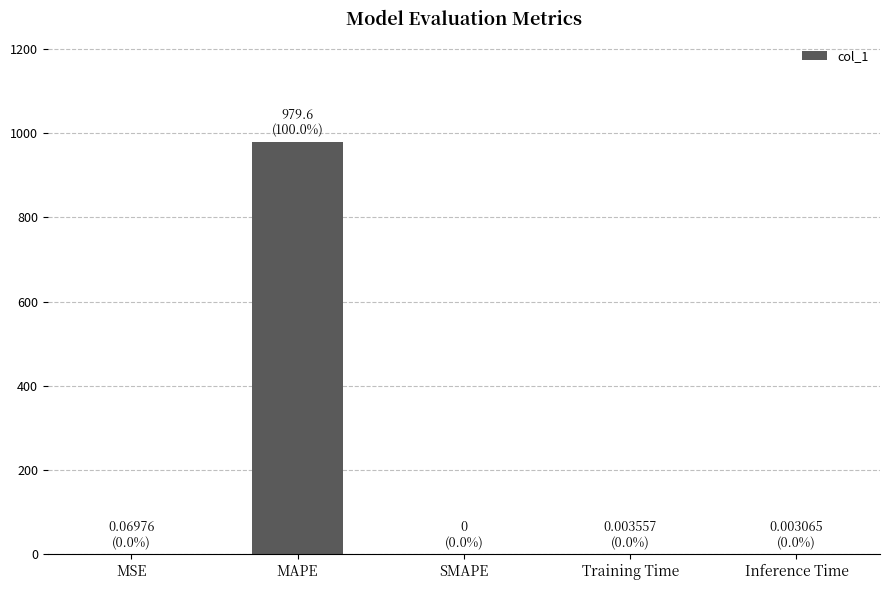

Which category has the highest value across all series?

MAPE